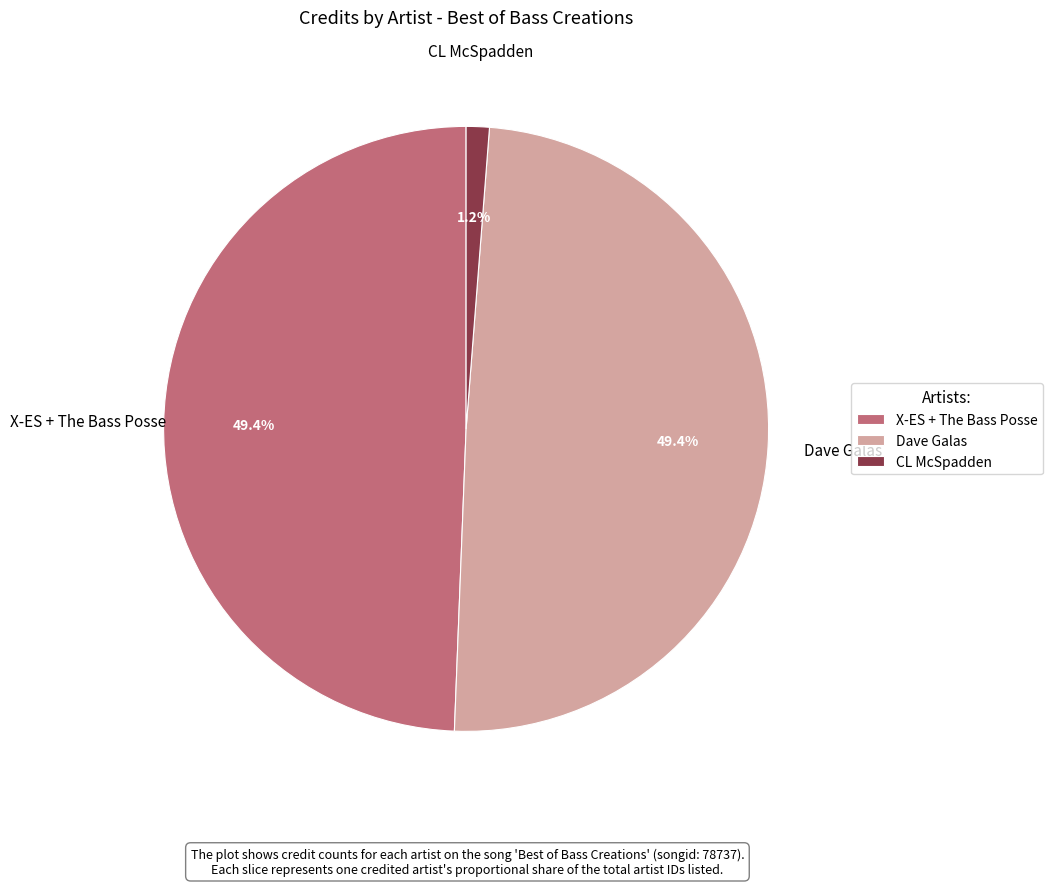

Which category has the smallest portion of the pie?

CL McSpadden